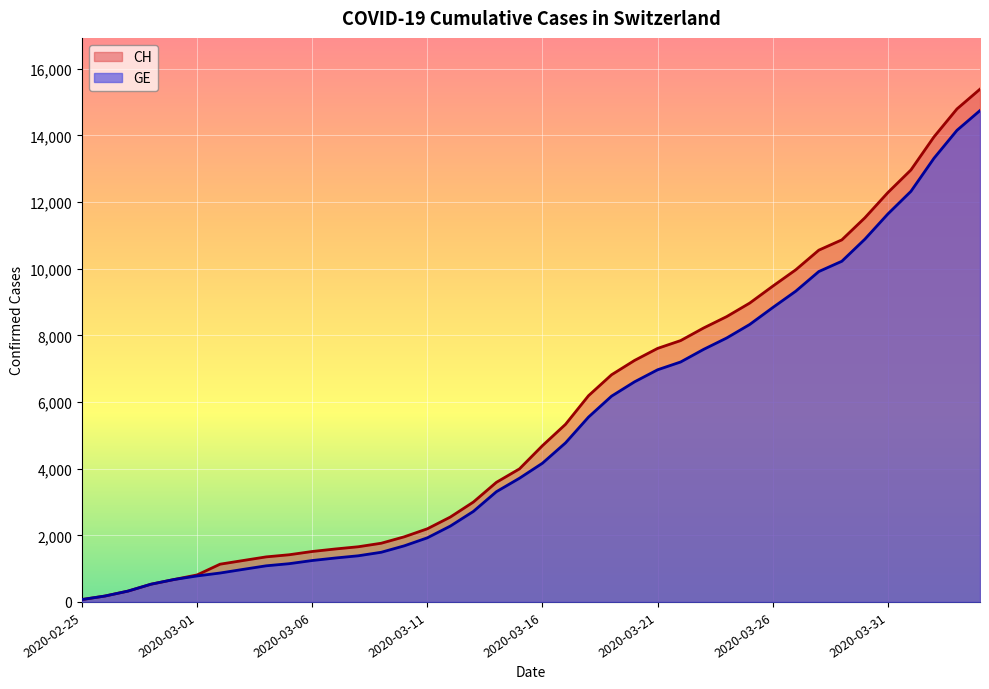

Count the number of categories in the chart.

40